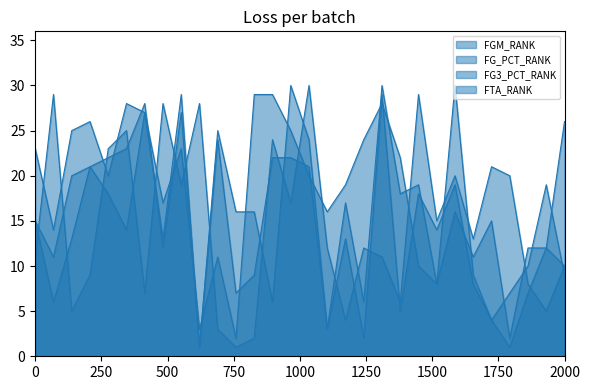

Reading left to right, what are all the values shown in this chart?

FGM_RANK: 15	11	20	21	22	23	28	12	27	1	25	16	16	6	30	24	3	13	2	29	5	18	14	19	8	4	7	10	19	9
FG_PCT_RANK: 23	14	25	26	20	28	27	13	29	1	24	7	9	22	22	21	3	17	6	30	18	19	8	16	11	15	2	12	12	10
FG3_PCT_RANK: 15	6	13	21	18	14	27	17	23	3	11	2	29	29	25	20	16	19	24	28	22	10	8	30	9	4	1	7	12	26
FTA_RANK: 11	29	5	9	23	25	7	28	19	28	3	1	2	24	17	30	12	4	12	11	6	29	15	20	13	21	20	8	5	10